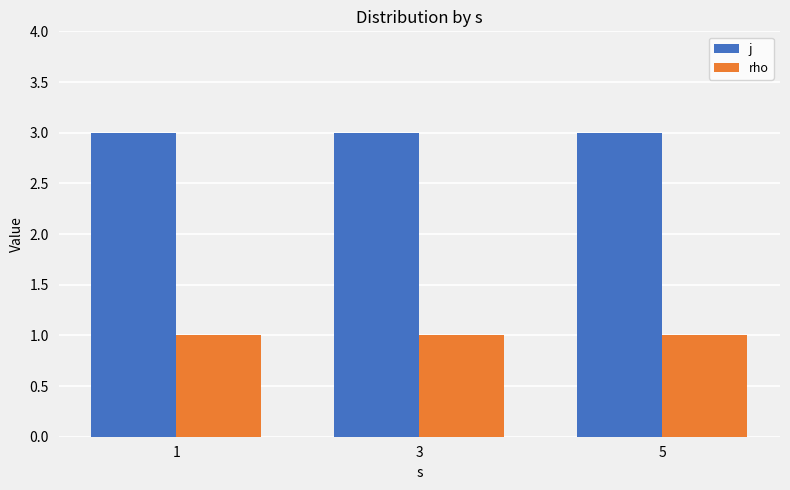

The value of j at 3 is 3. True or false?

True